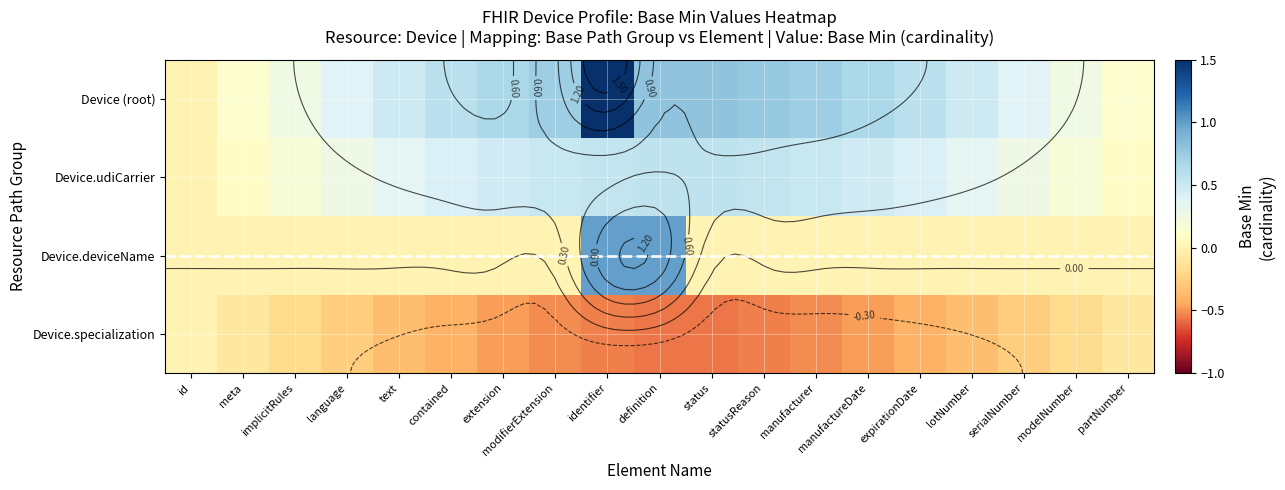

List the labels in order of Device.specialization value, largest first.

id, meta, partNumber, modelNumber, implicitRules, language, serialNumber, text, lotNumber, contained, expirationDate, manufactureDate, extension, modifierExtension, manufacturer, identifier, statusReason, definition, status